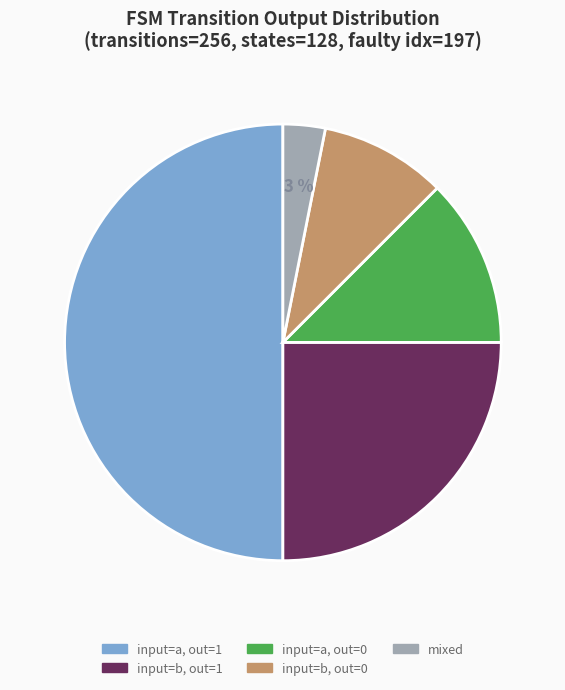

To the nearest percent, what is the difference between the largest and smallest slice percentages?

47%